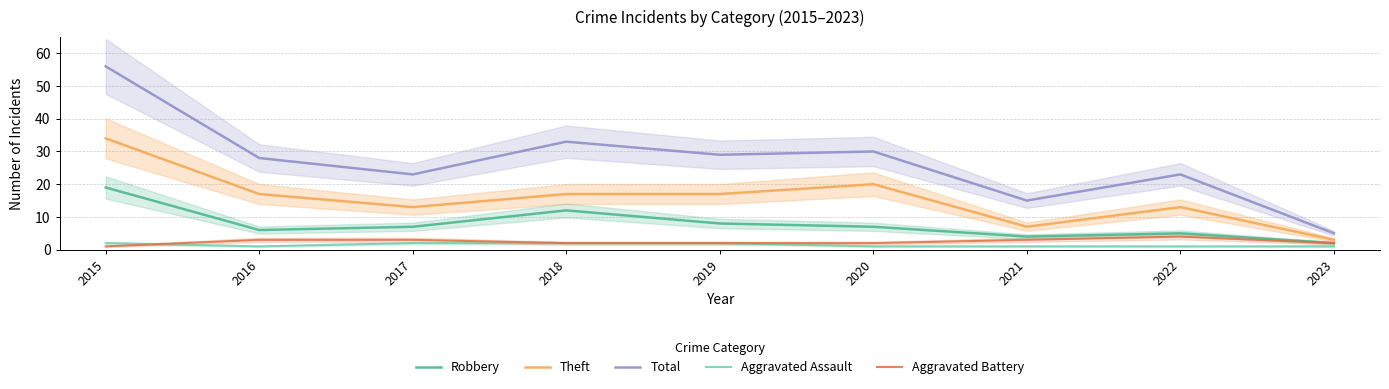

Rank the categories by Aggravated Battery value from lowest to highest.

2015, 2018, 2019, 2020, 2023, 2016, 2017, 2021, 2022